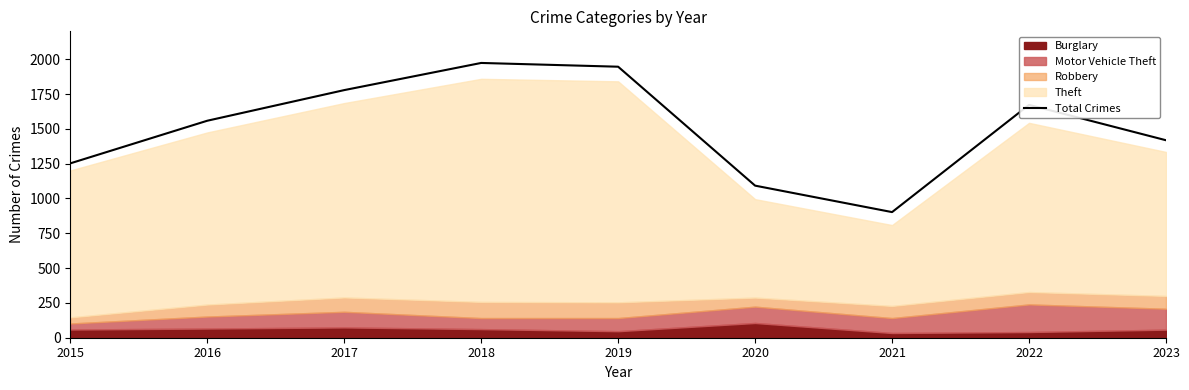

Approximately how many times larger is the value at 2015 compared to 2018?

0.6